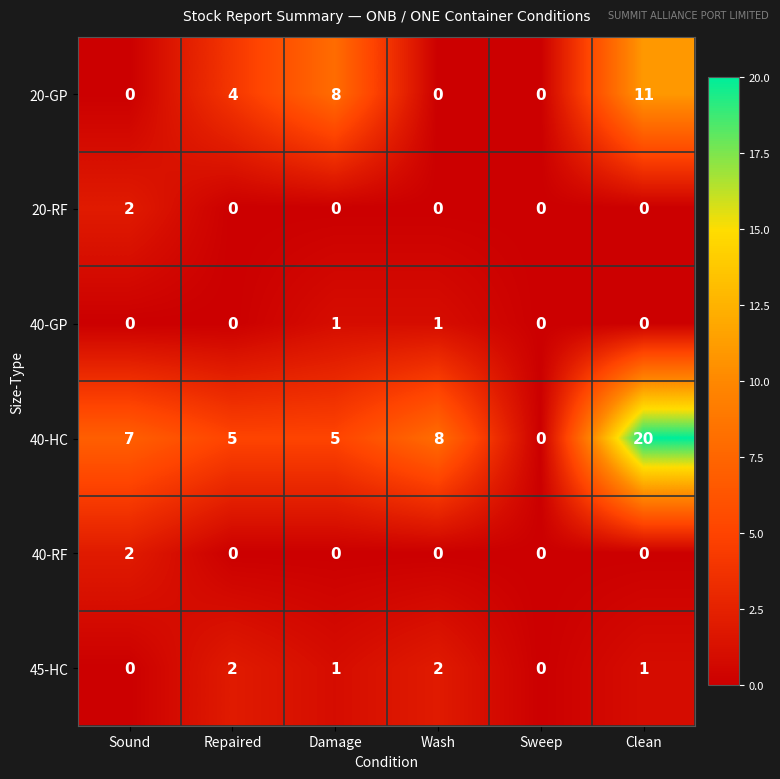

Which label corresponds to the largest value in the chart?

Clean